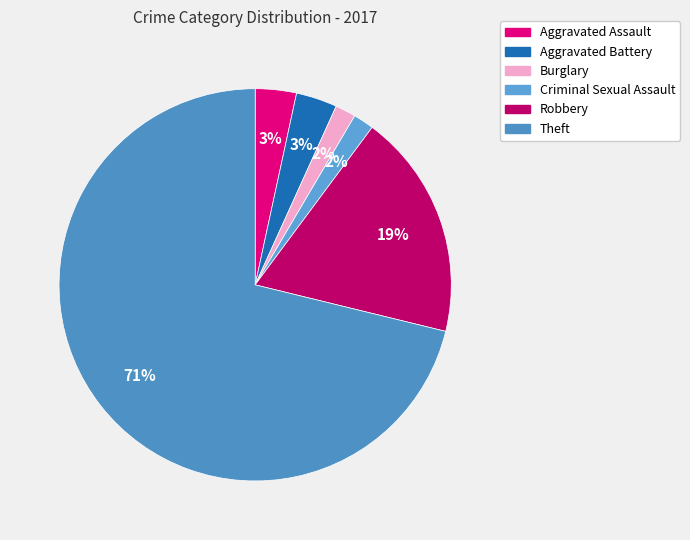

Count the number of slices in the pie.

6